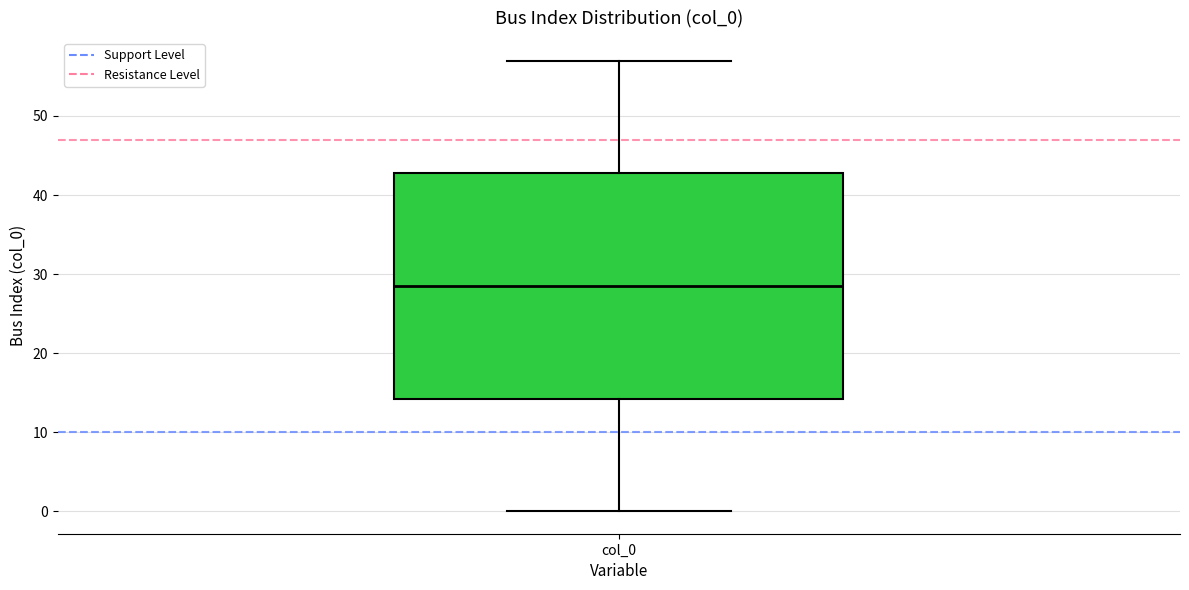

Read this box plot against the y-axis: the position of the median line, the range covered by the box, and the ends of both whiskers. The values are not printed on the chart, so give them approximately, as read against the axis.

median 29, box 14 to 43, whiskers 0 to 57